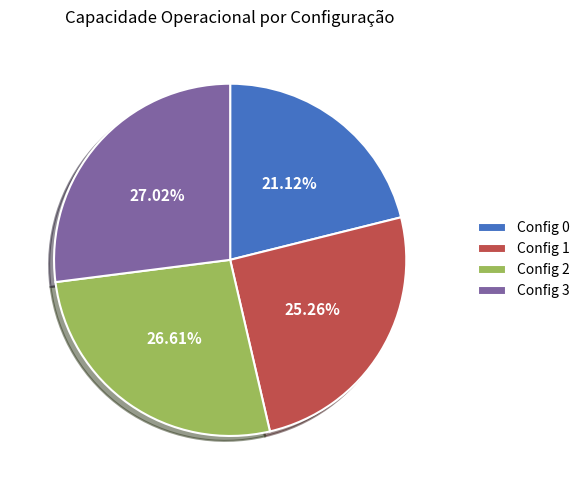

What is the ratio of the value at Config 1 to the value at Config 0?

1.2